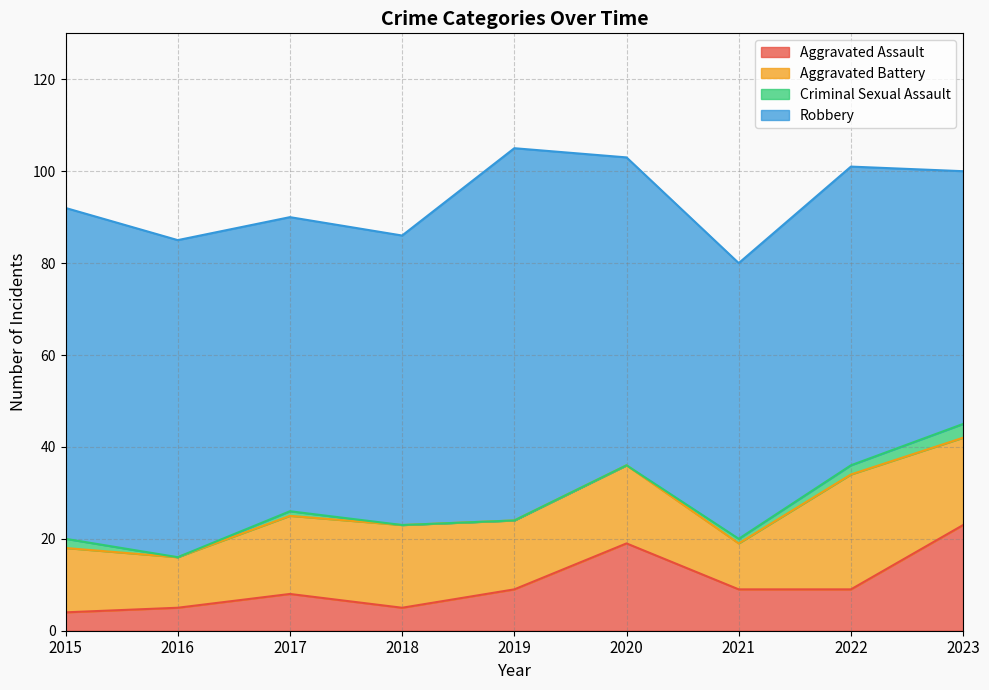

Reading left to right, list all the values displayed in this chart.

Aggravated Assault: 4	5	8	5	9	19	9	9	23
Aggravated Battery: 14	11	17	18	15	17	10	25	19
Criminal Sexual Assault: 2	0	1	0	0	0	1	2	3
Robbery: 72	69	64	63	81	67	60	65	55